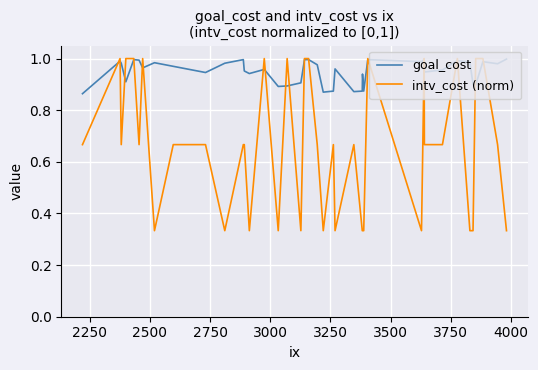

Which series has the largest total across all categories?

goal_cost